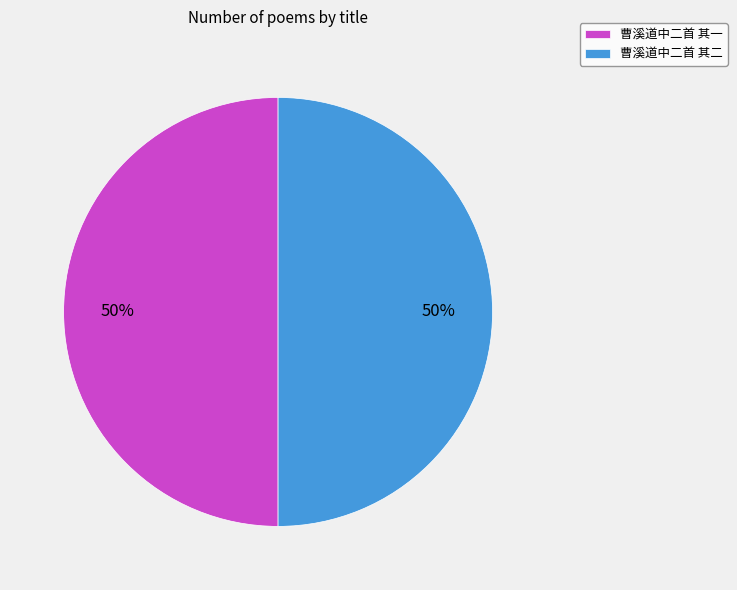

What is the ratio of the value at 曹溪道中二首 其二 to the value at 曹溪道中二首 其一?

1.0